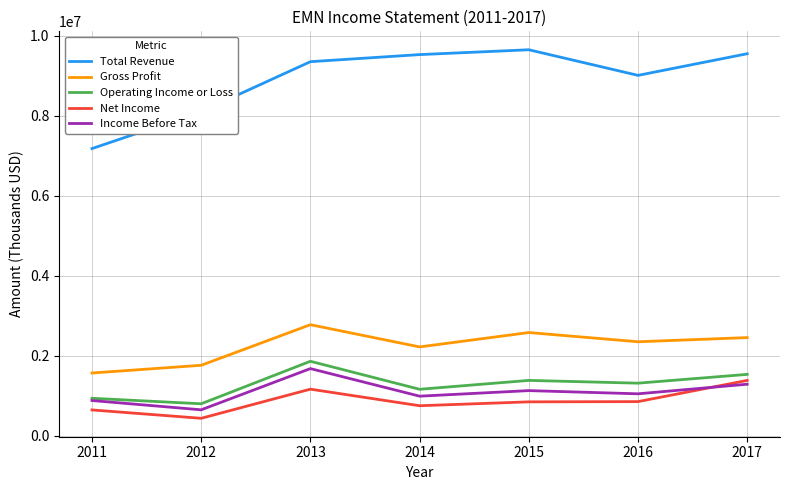

True or false: Gross Profit and Income Before Tax intersect in this chart.

False